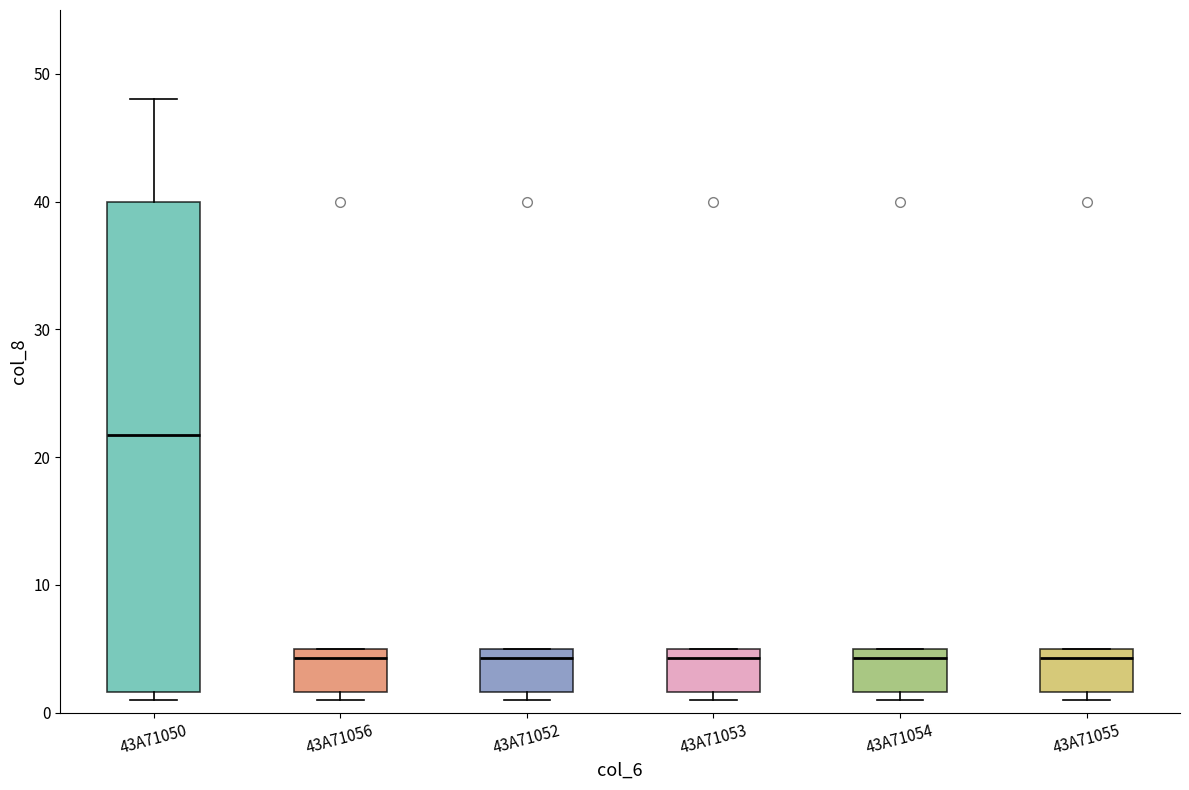

Reading left to right, read every box against the y-axis: the position of its median line, the range the box covers, and the ends of its whiskers. The values are not printed on the chart, so give them approximately, as read against the axis.

43A71050: median 22, box 2 to 40, whiskers 1 to 48
43A71056: median 4, box 2 to 5, whiskers 1 to 5
43A71052: median 4, box 2 to 5, whiskers 1 to 5
43A71053: median 4, box 2 to 5, whiskers 1 to 5
43A71054: median 4, box 2 to 5, whiskers 1 to 5
43A71055: median 4, box 2 to 5, whiskers 1 to 5